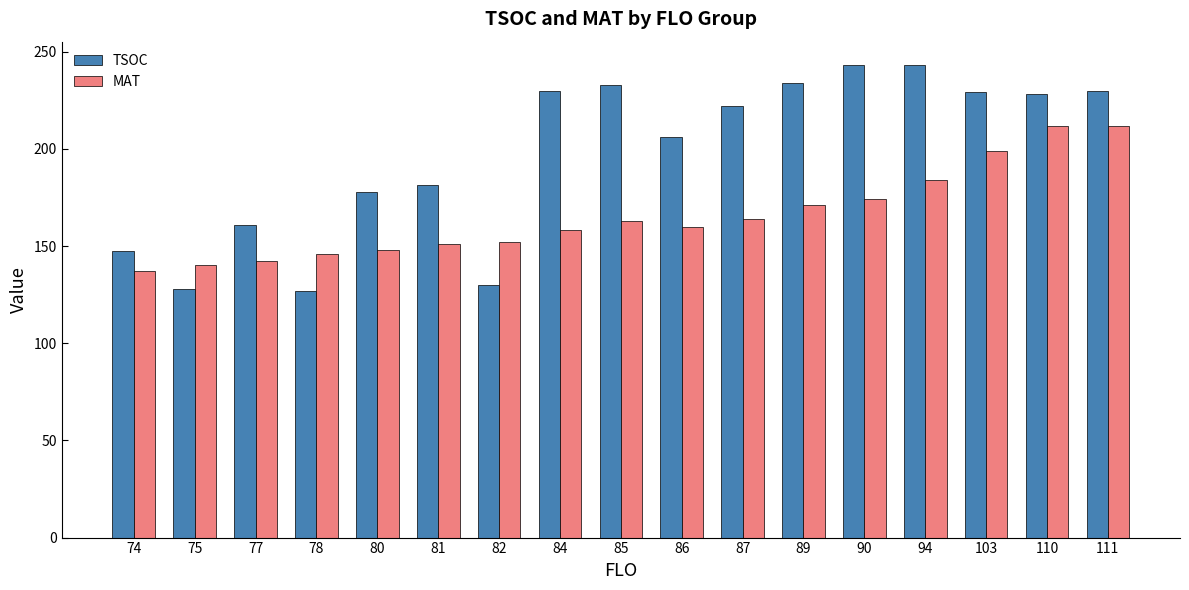

The TSOC series shows 218.5 at 77. True or false?

False